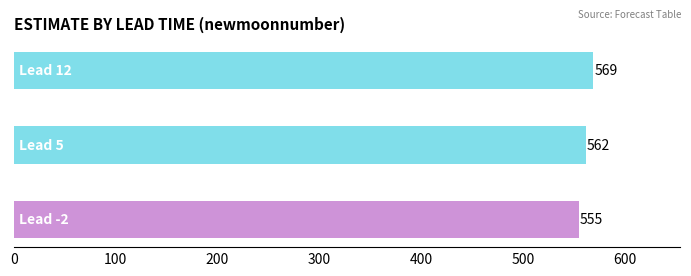

What is the maximum value shown in the chart?

569